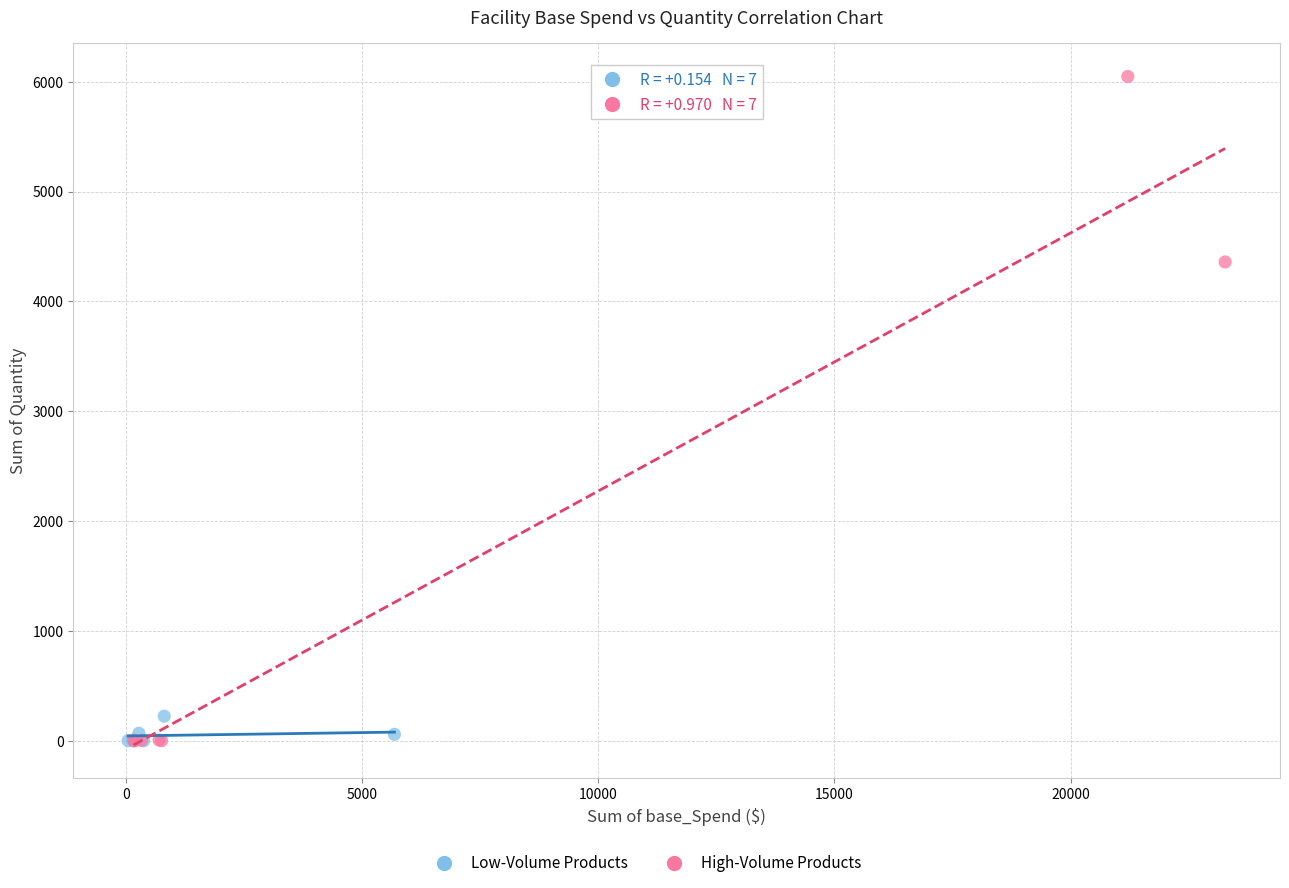

Which series has the widest spread of Y values?

High-Volume Products